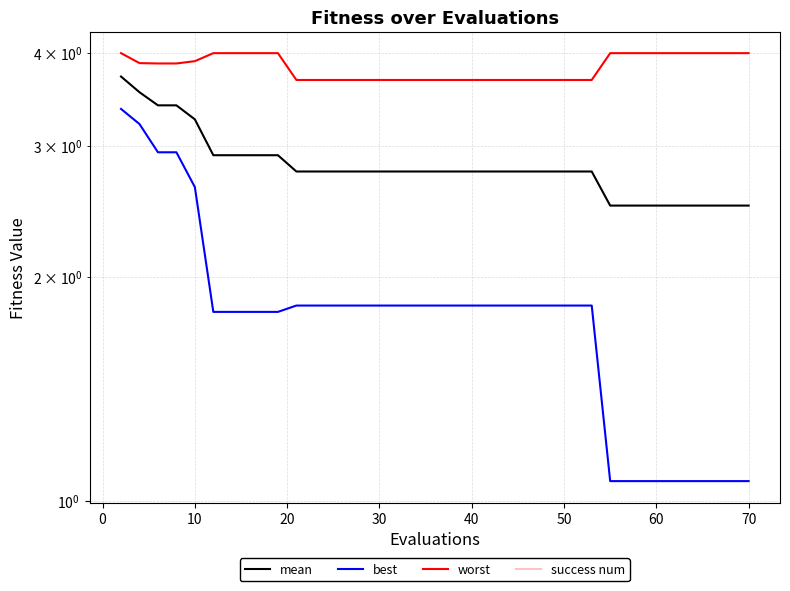

What is the maximum value for best?

3.4